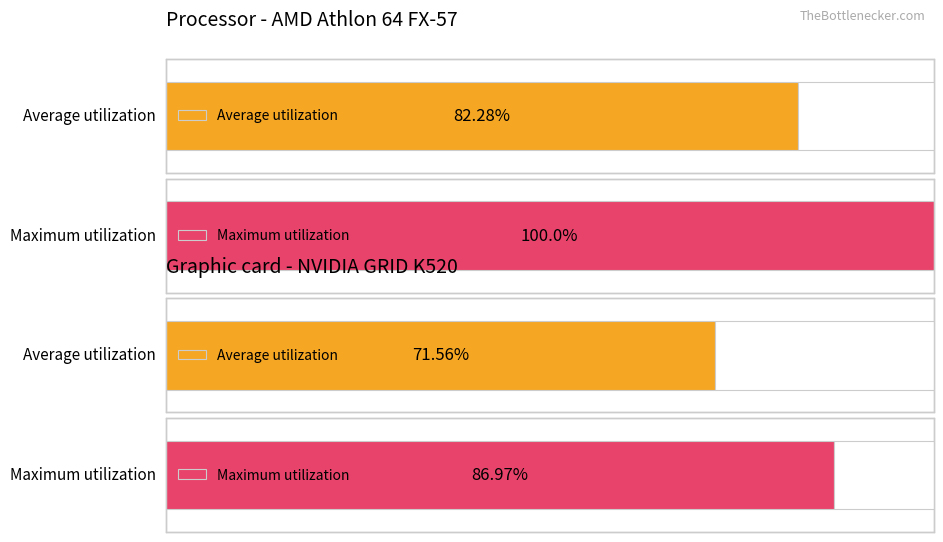

How many bars are there in each group?

2